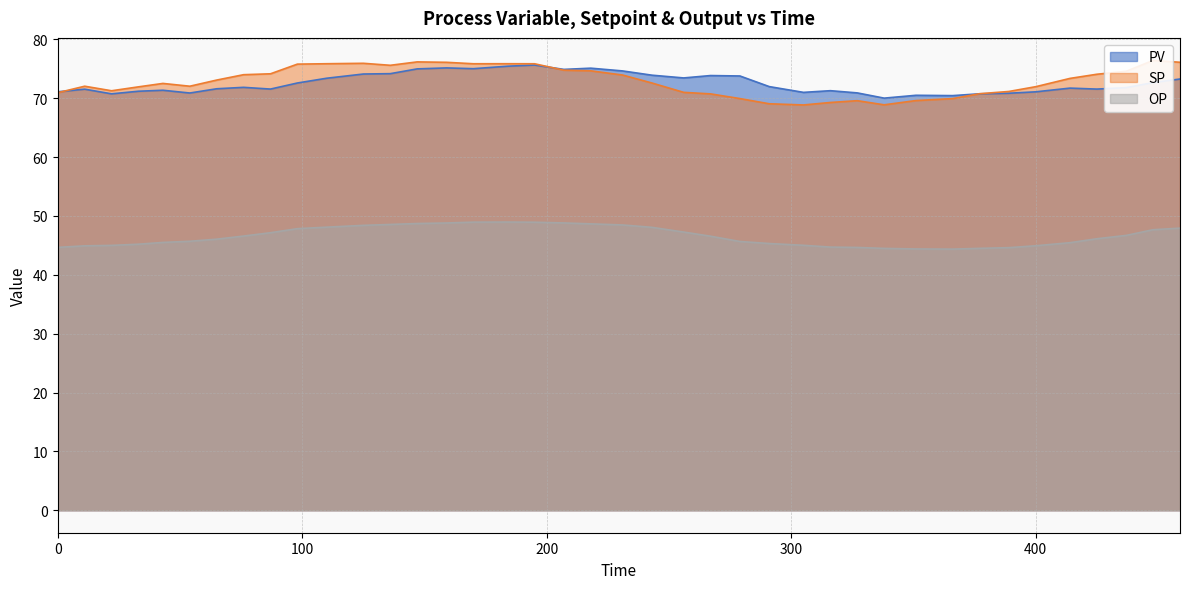

At which label does OP first exceed 46?

65